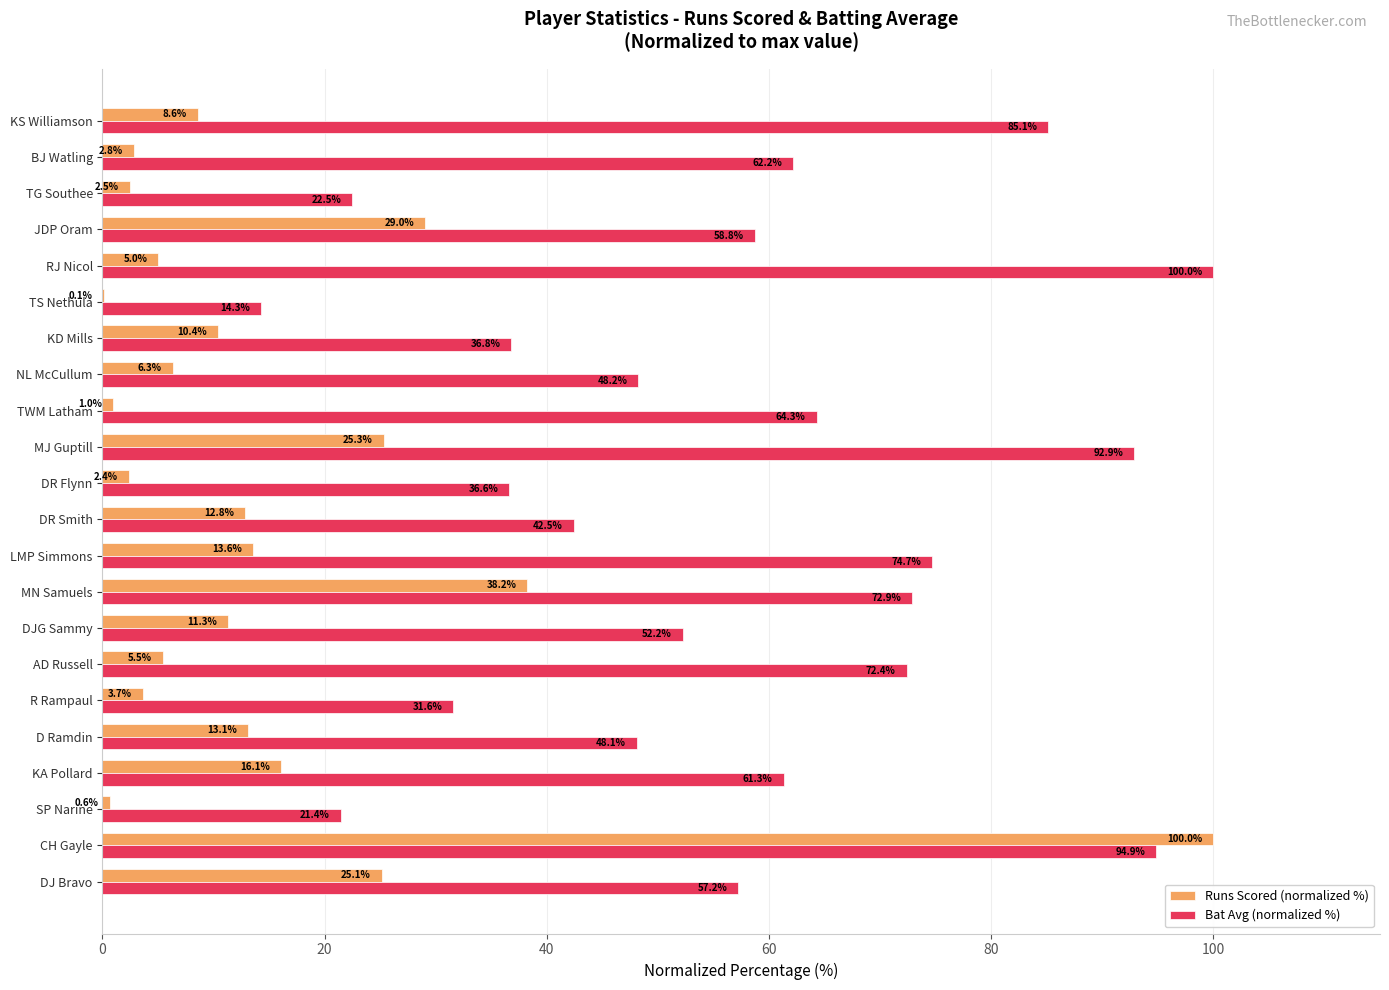

What is the average value of the Bat Avg (normalized %) series?

56.9